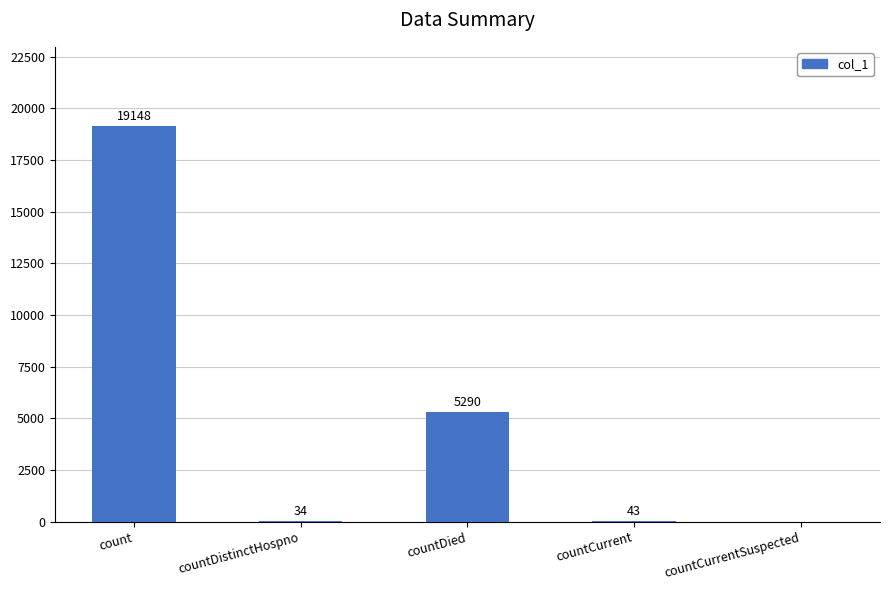

What is the sum of the values at countDied and countCurrentSuspected?

5290